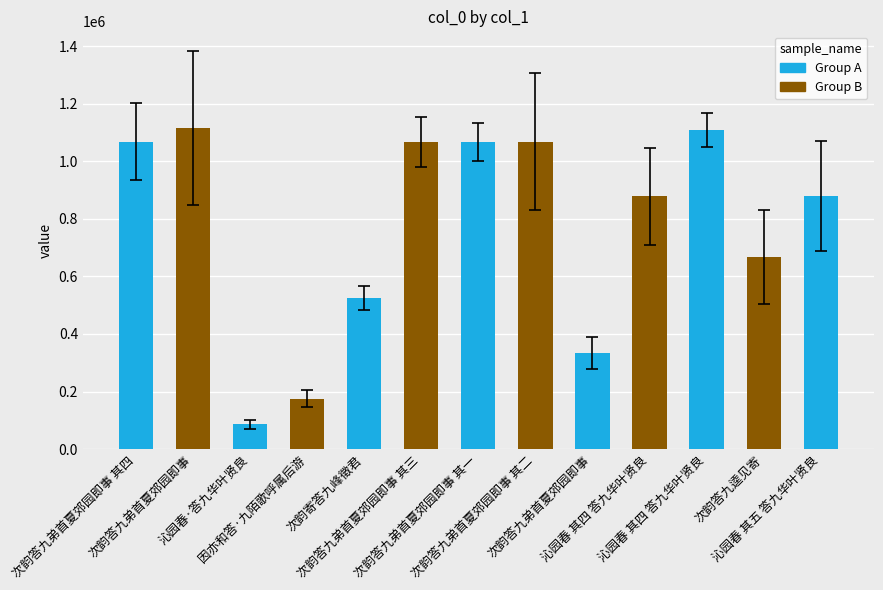

Which label corresponds to the largest value in the chart?

次韵答九弟首夏郊园即事